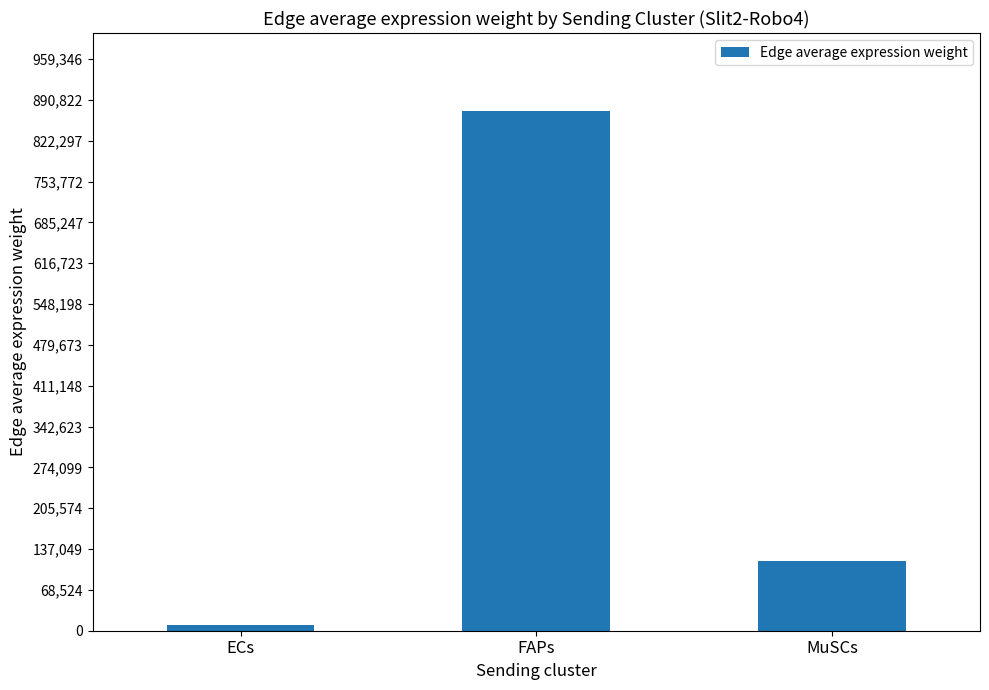

What is the sum of the values at MuSCs and ECs?

127278.6